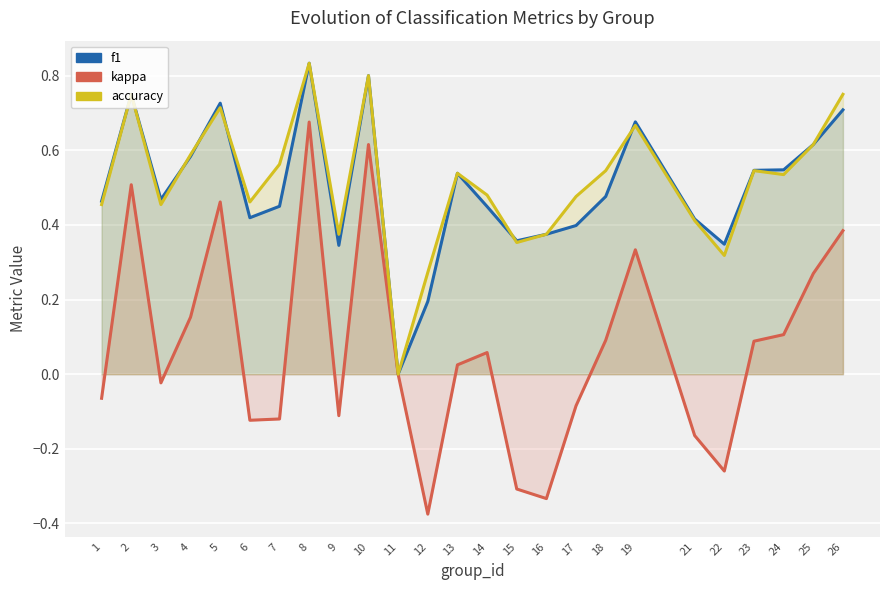

The value of accuracy at 4 is 0.8. True or false?

False